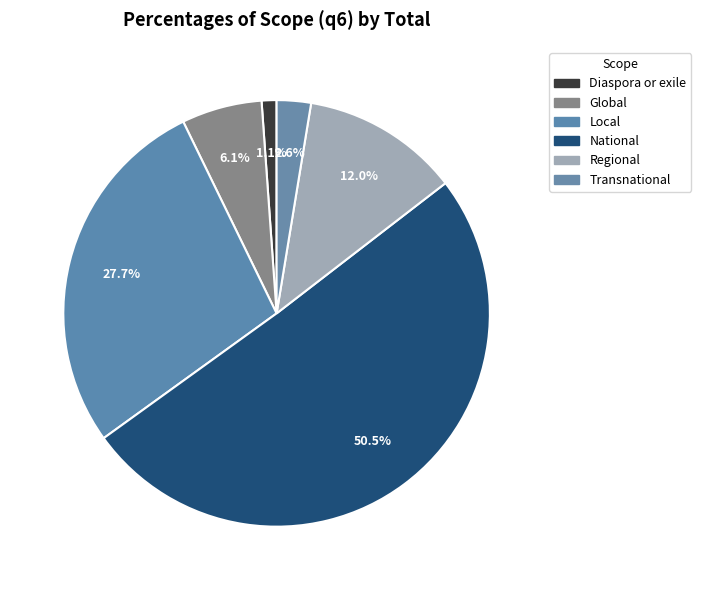

Rank the categories by value from lowest to highest.

Diaspora or exile, Transnational, Global, Regional, Local, National